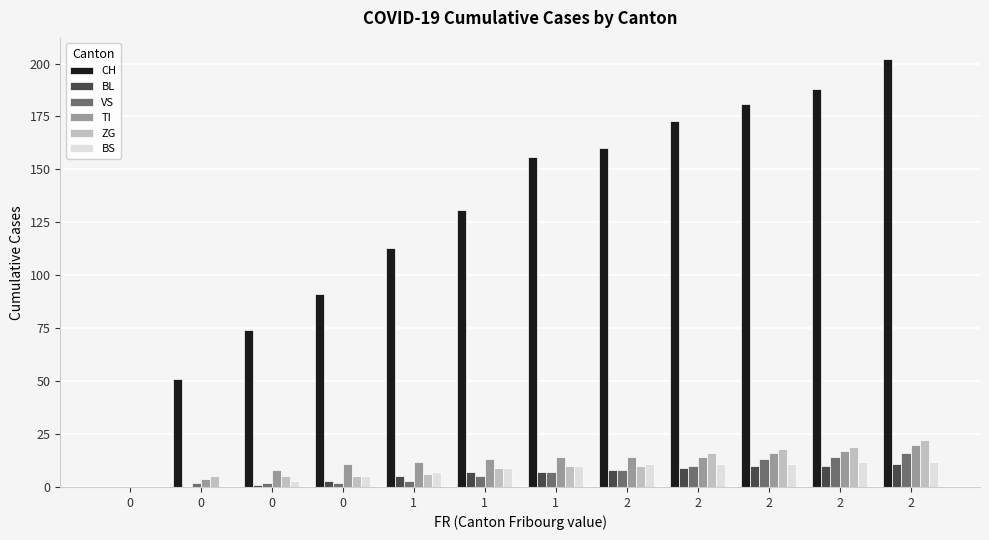

The BL series shows 3 at 2. True or false?

False